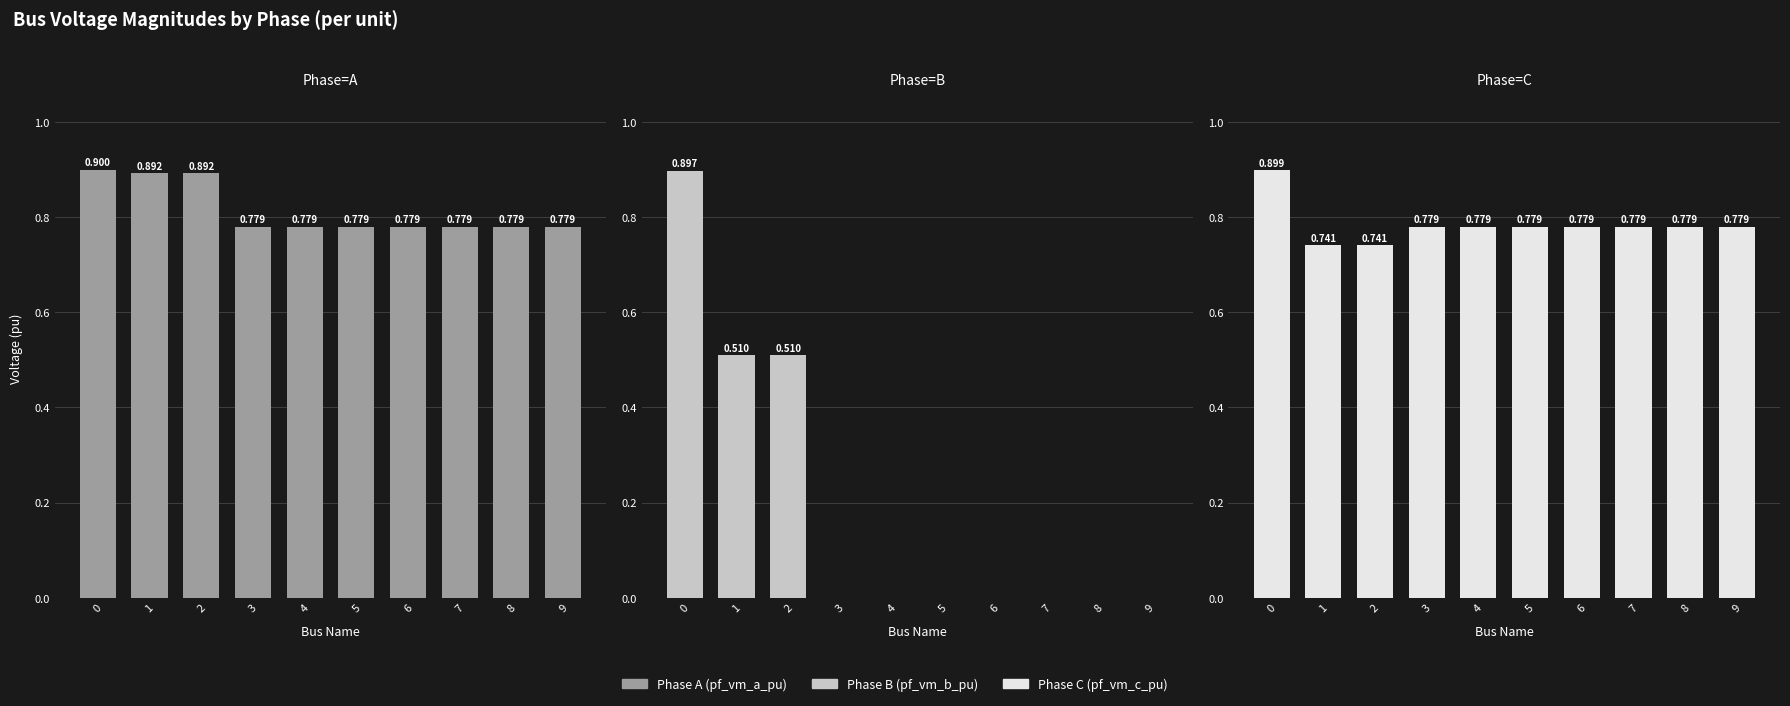

Reading left to right, what are all the values shown in this chart?

Phase A: 0=0.9	1=0.9	2=0.9	3=0.8	4=0.8	5=0.8	6=0.8	7=0.8	8=0.8	9=0.8
Phase B: 0=0.9	1=0.5	2=0.5	3=0.0	4=0.0	5=0.0	6=0.0	7=0.0	8=0.0	9=0.0
Phase C: 0=0.9	1=0.7	2=0.7	3=0.8	4=0.8	5=0.8	6=0.8	7=0.8	8=0.8	9=0.8